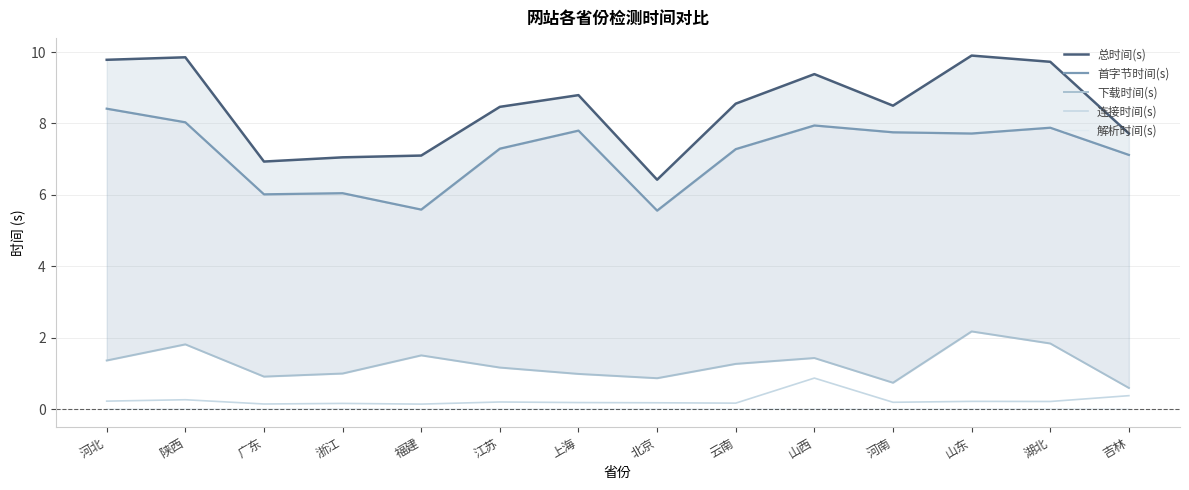

Reading left to right, list all the values displayed in this chart.

总时间(s): 河北=9.8	陕西=9.9	广东=6.9	浙江=7.1	福建=7.1	江苏=8.5	上海=8.8	北京=6.4	云南=8.6	山西=9.4	河南=8.5	山东=9.9	湖北=9.7	吉林=7.7
首字节时间(s): 河北=8.4	陕西=8.0	广东=6.0	浙江=6.0	福建=5.6	江苏=7.3	上海=7.8	北京=5.6	云南=7.3	山西=7.9	河南=7.8	山东=7.7	湖北=7.9	吉林=7.1
下载时间(s): 河北=1.4	陕西=1.8	广东=0.9	浙江=1.0	福建=1.5	江苏=1.2	上海=1.0	北京=0.9	云南=1.3	山西=1.4	河南=0.7	山东=2.2	湖北=1.8	吉林=0.6
连接时间(s): 河北=0.2	陕西=0.3	广东=0.1	浙江=0.2	福建=0.1	江苏=0.2	上海=0.2	北京=0.2	云南=0.2	山西=0.9	河南=0.2	山东=0.2	湖北=0.2	吉林=0.4
解析时间(s): 河北=0.0	陕西=0.0	广东=0.0	浙江=0.0	福建=0.0	江苏=0.0	上海=0.0	北京=0.0	云南=0.0	山西=0.0	河南=0.0	山东=0.0	湖北=0.0	吉林=0.0